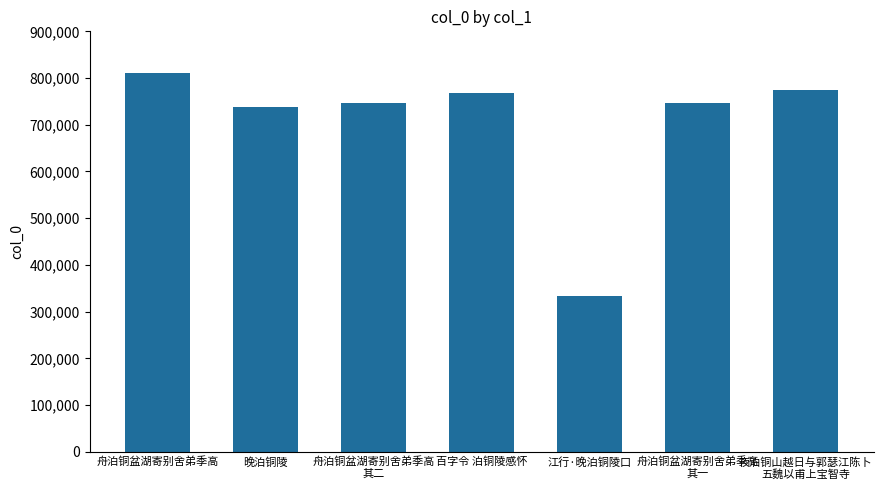

The value at 晚泊铜陵 is 738361. True or false?

True